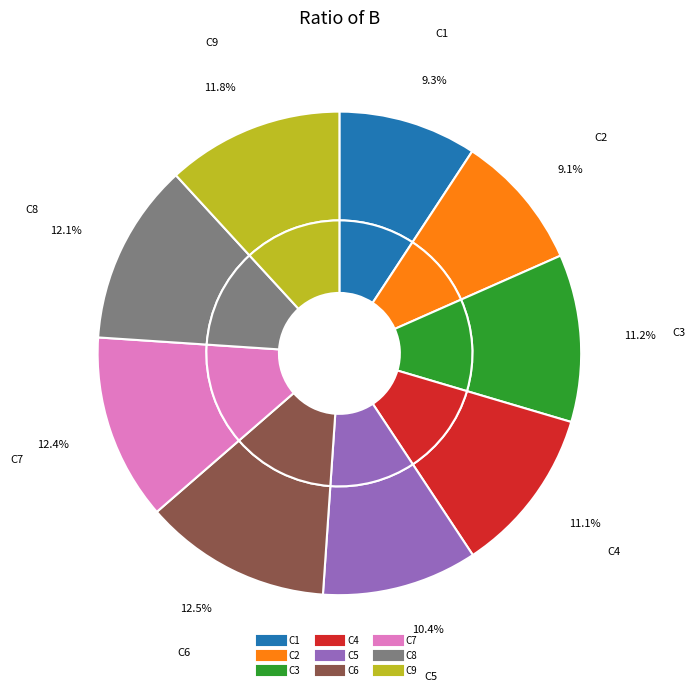

The C3 slice represents 11% of the pie. True or false?

True